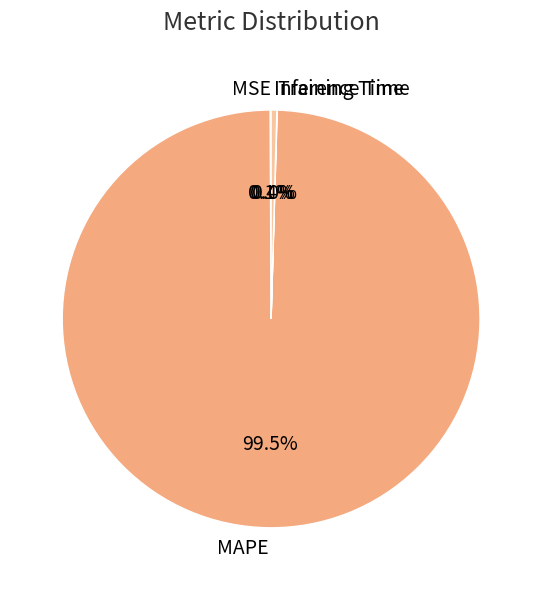

Is the sum of Inference Time and MAPE greater than half?

Yes